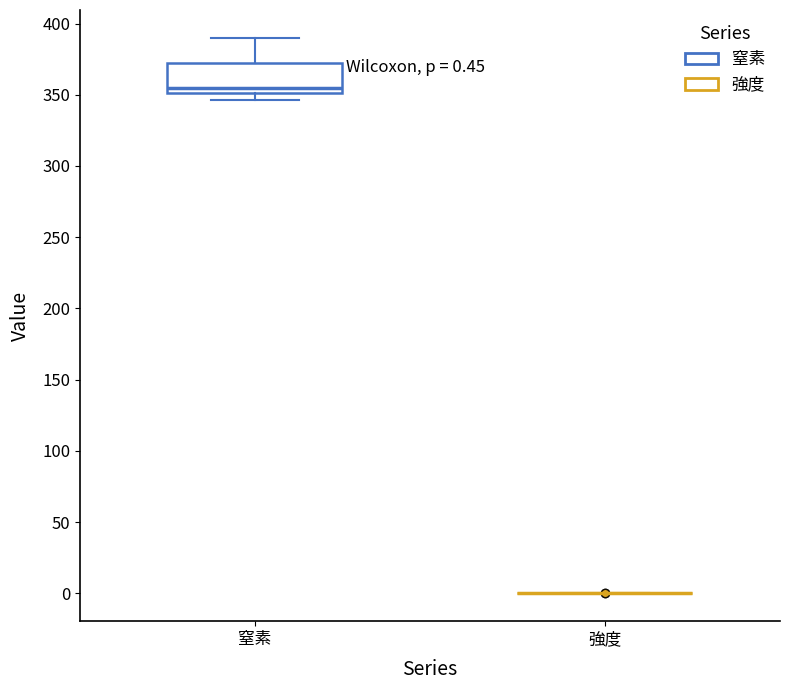

Comparing the boxes themselves (not the whiskers), which one is the tallest?

窒素